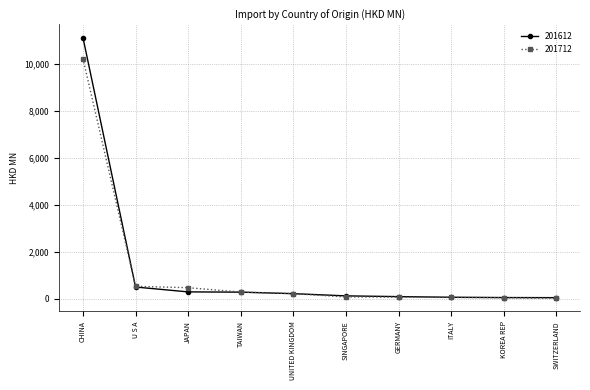

Is it true that 201712 equals 530.1 at U S A?

True